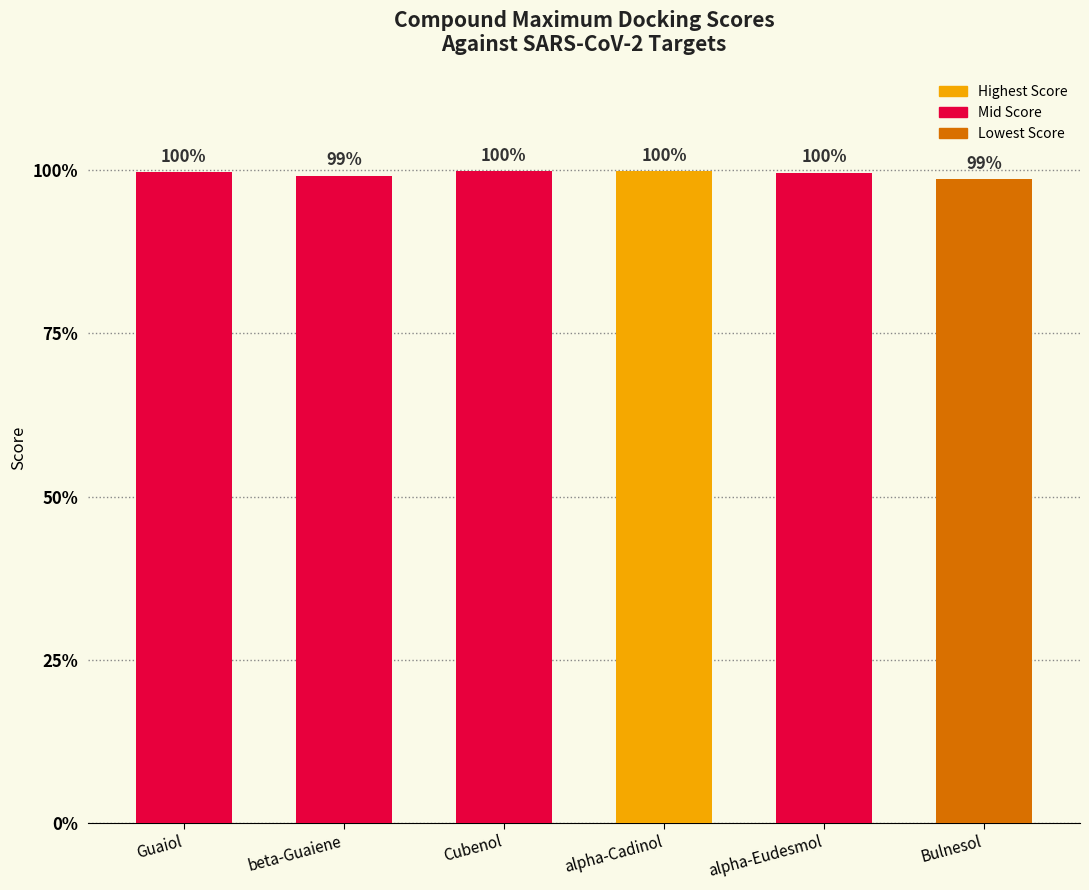

Are the bars horizontal?

No